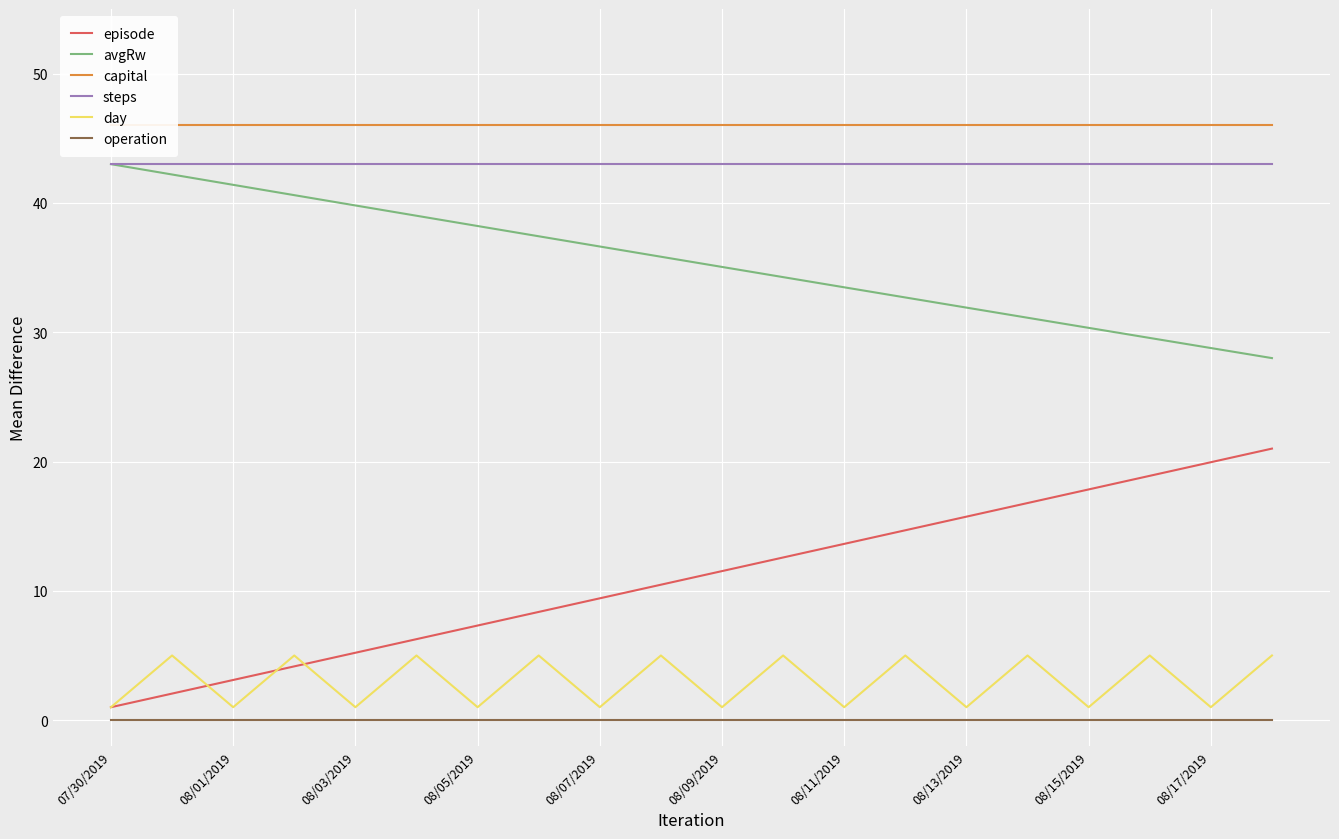

True or false: day and avgRw cross at least once.

False